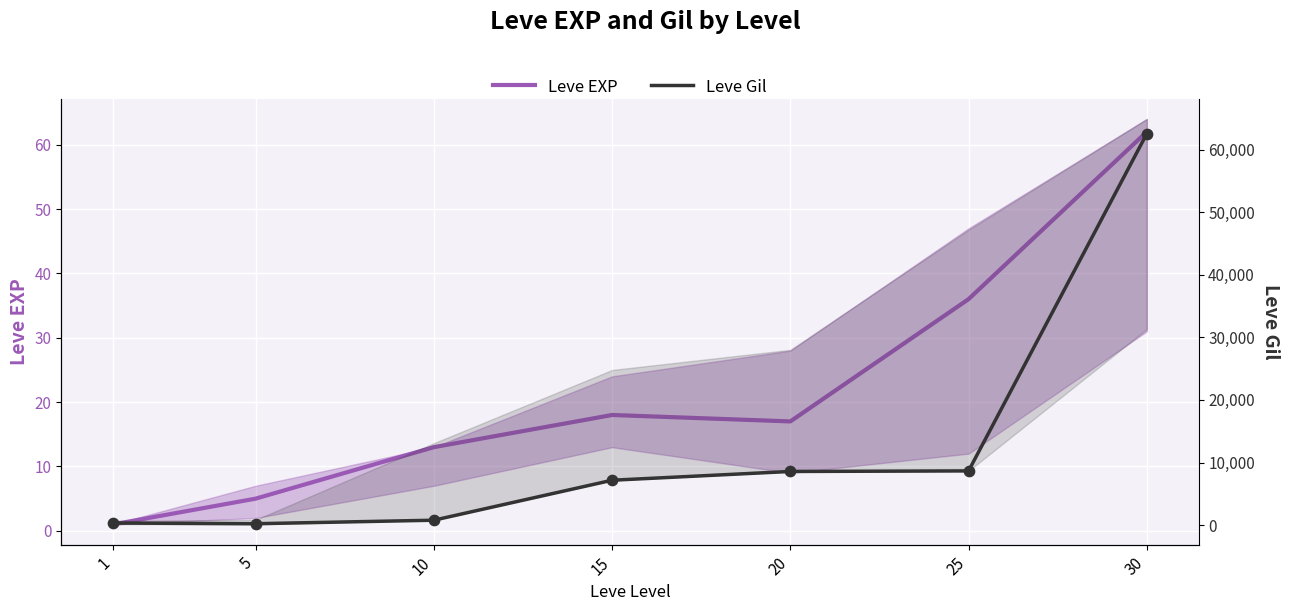

What are all the series names shown in the legend?

Leve EXP, Leve Gil